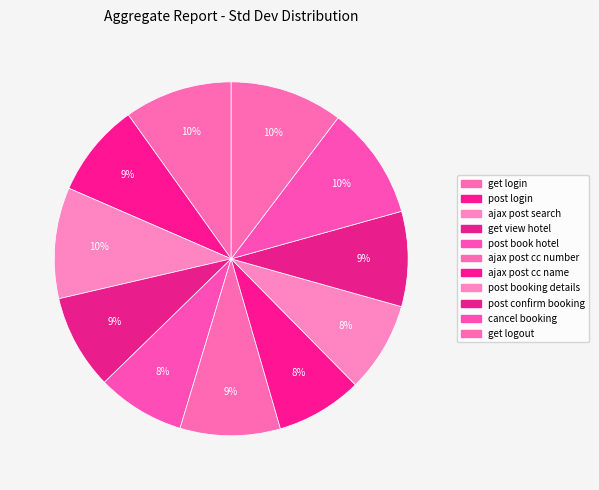

How many segments does this pie chart have?

11